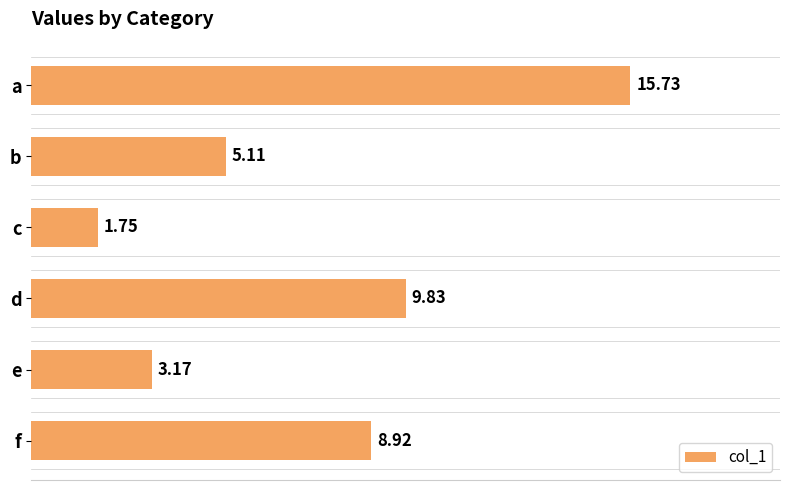

How many data points are less than 8?

3